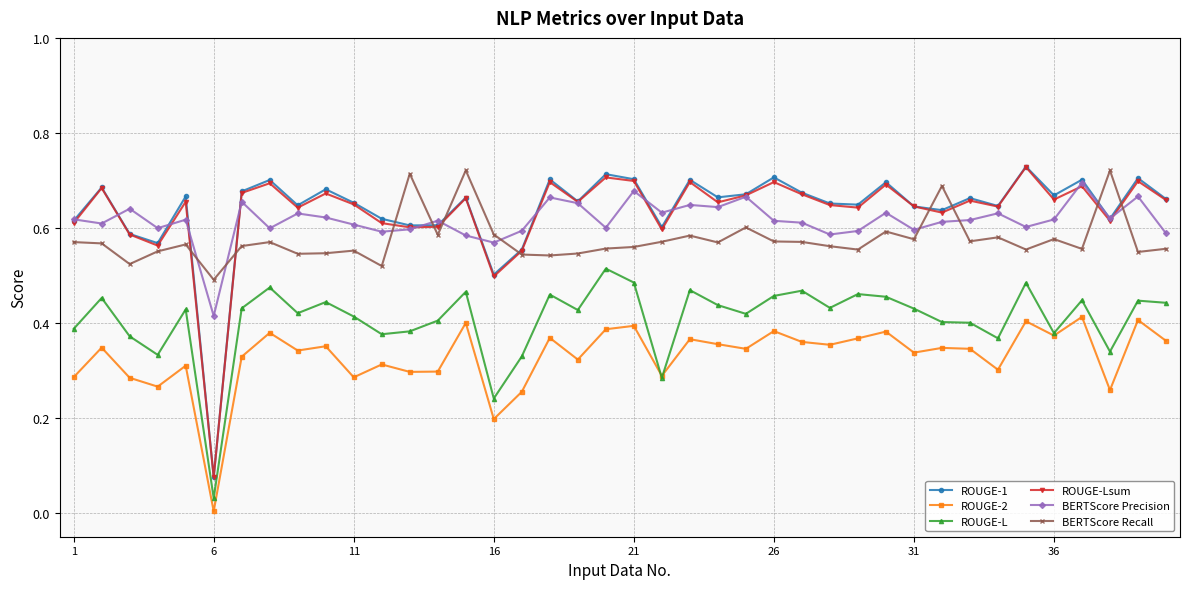

At how many categories does at least one series exceed 0?

40